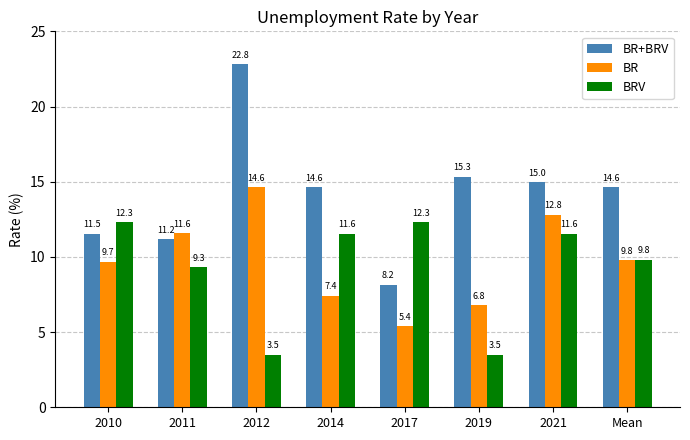

What is the approximate value of BR at 2011?

11.6